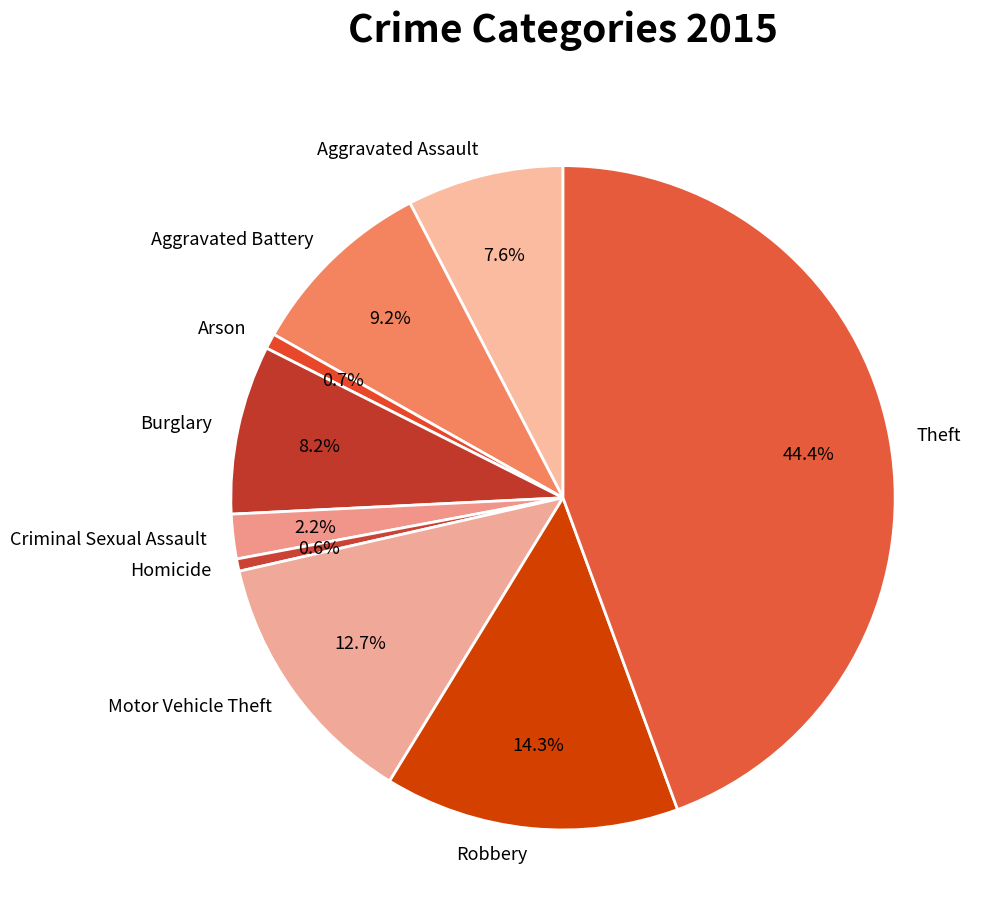

To the nearest percent, what percentage of the pie is Criminal Sexual Assault?

2%